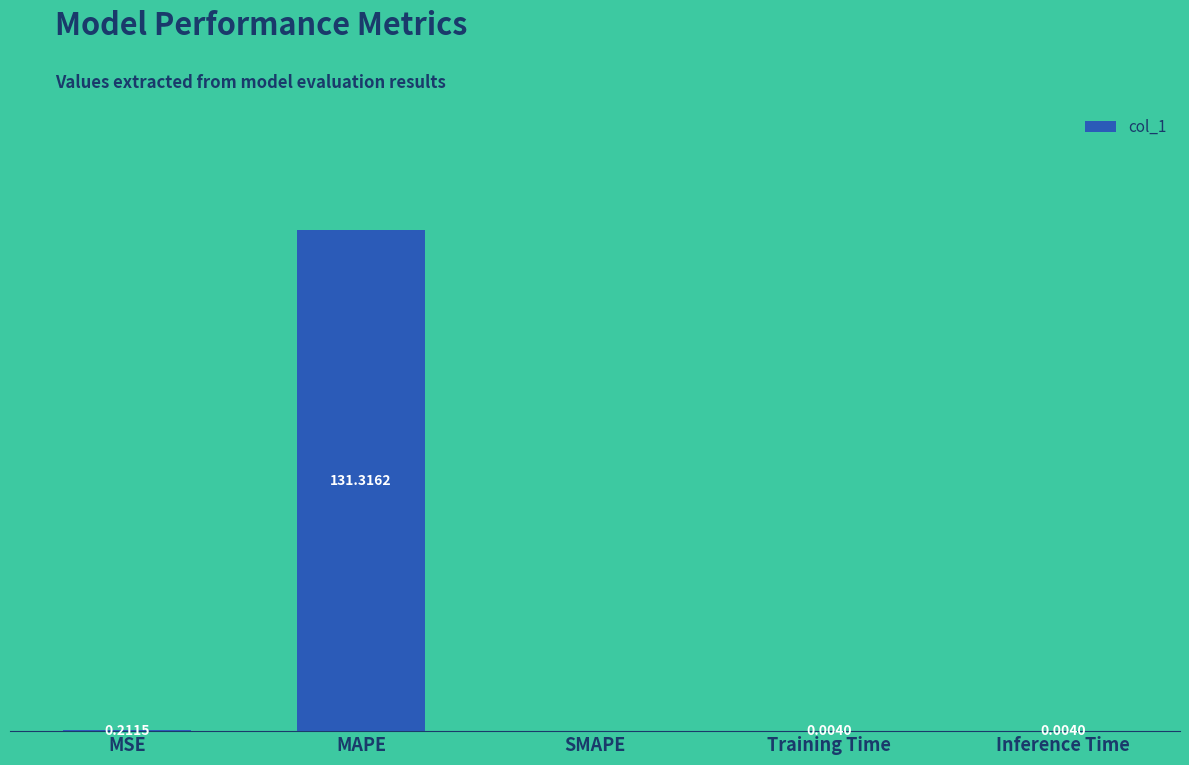

Are the bars horizontal?

No